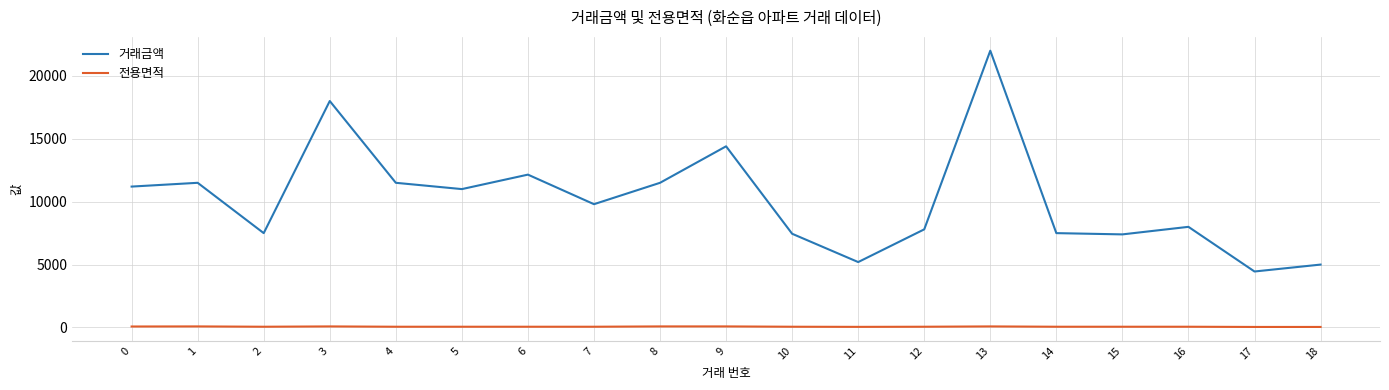

List the series in order of their overall mean, lowest first.

전용면적, 거래금액